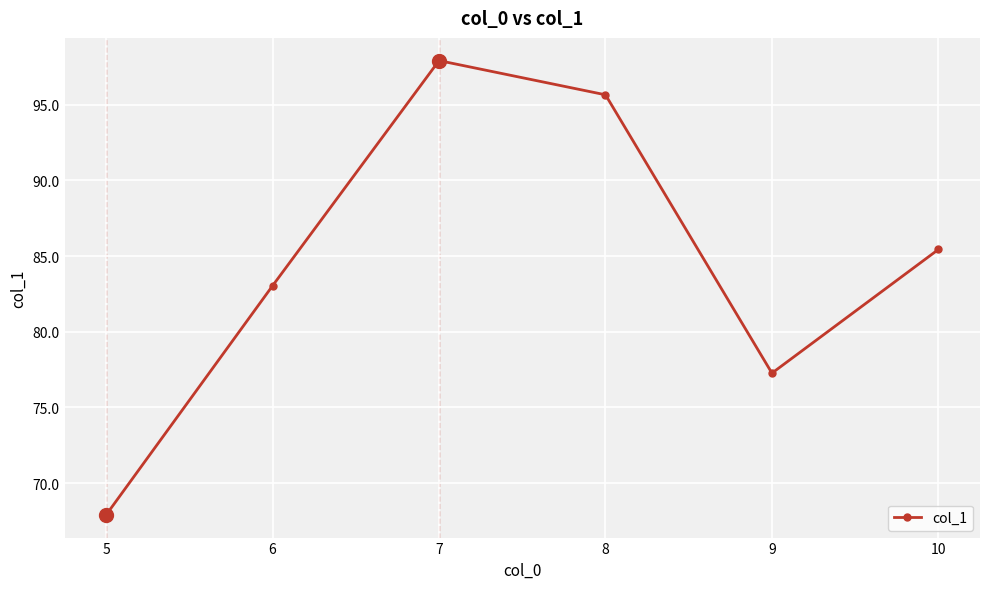

What is the value of the 6th point from the left?

85.4